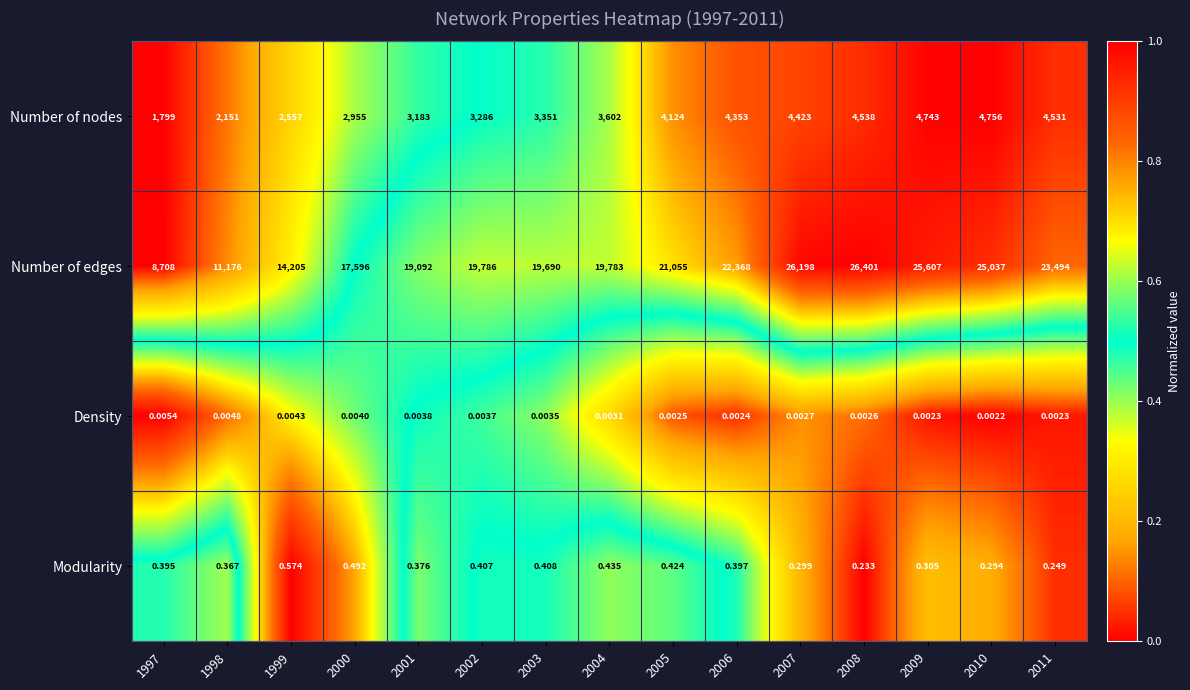

What is the difference between the highest and lowest values at 2007?

26198.0